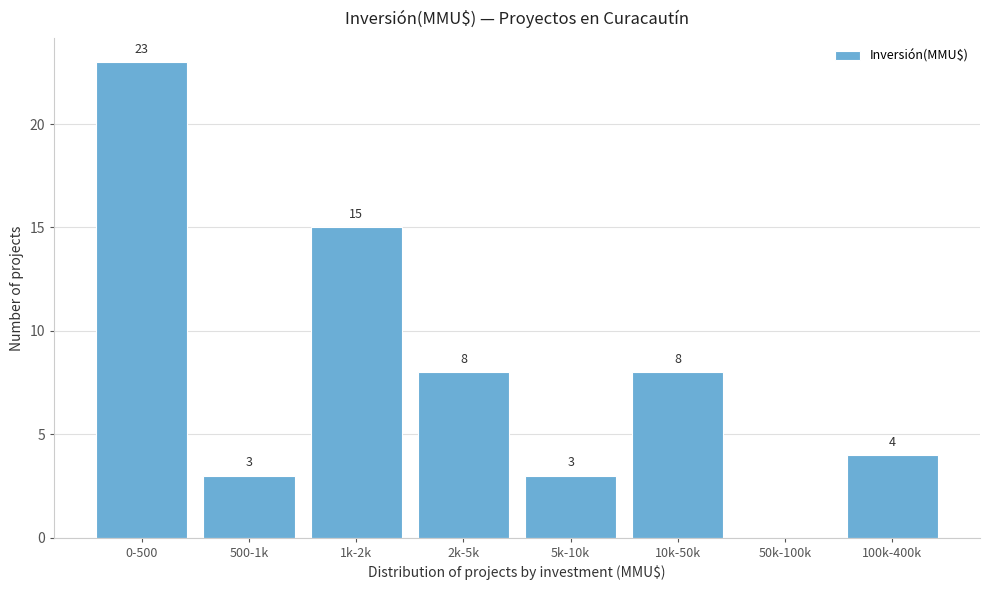

Reading right to left, list all the values displayed in this chart.

100k-400k=4	50k-100k=0	10k-50k=8	5k-10k=3	2k-5k=8	1k-2k=15	500-1k=3	0-500=23